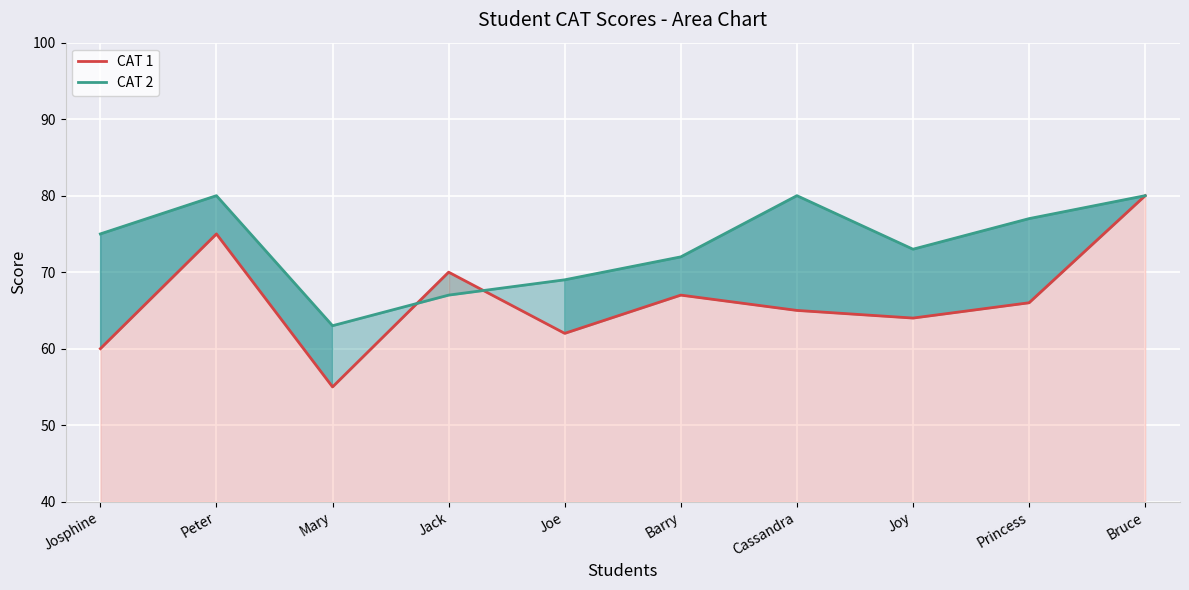

At which category is the sum across all series the highest?

Bruce